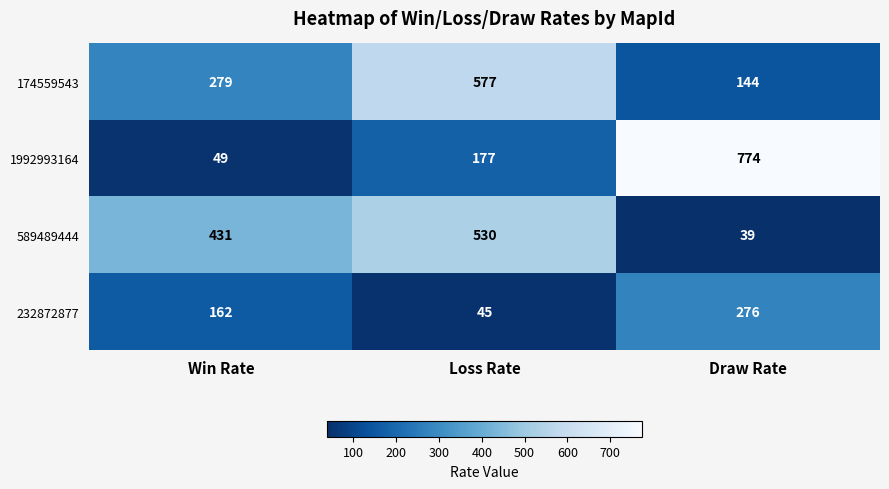

Where is 232872877 nearest to the value 160?

Win Rate